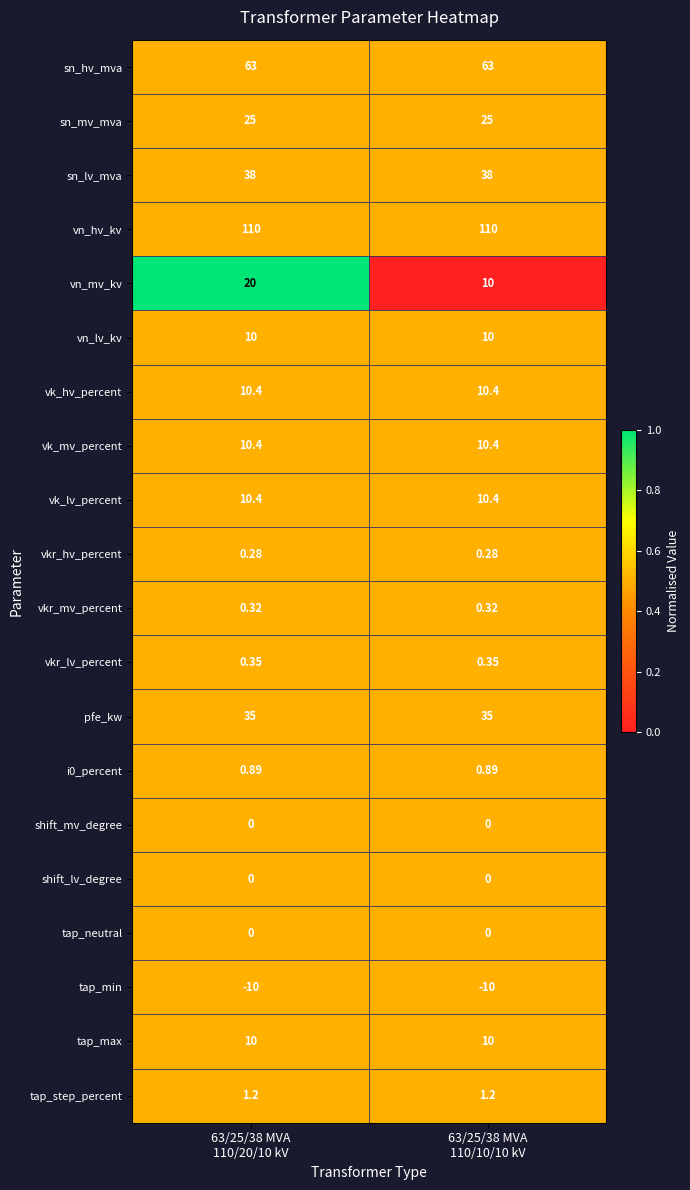

Which series has the largest total across all categories?

vn_hv_kv